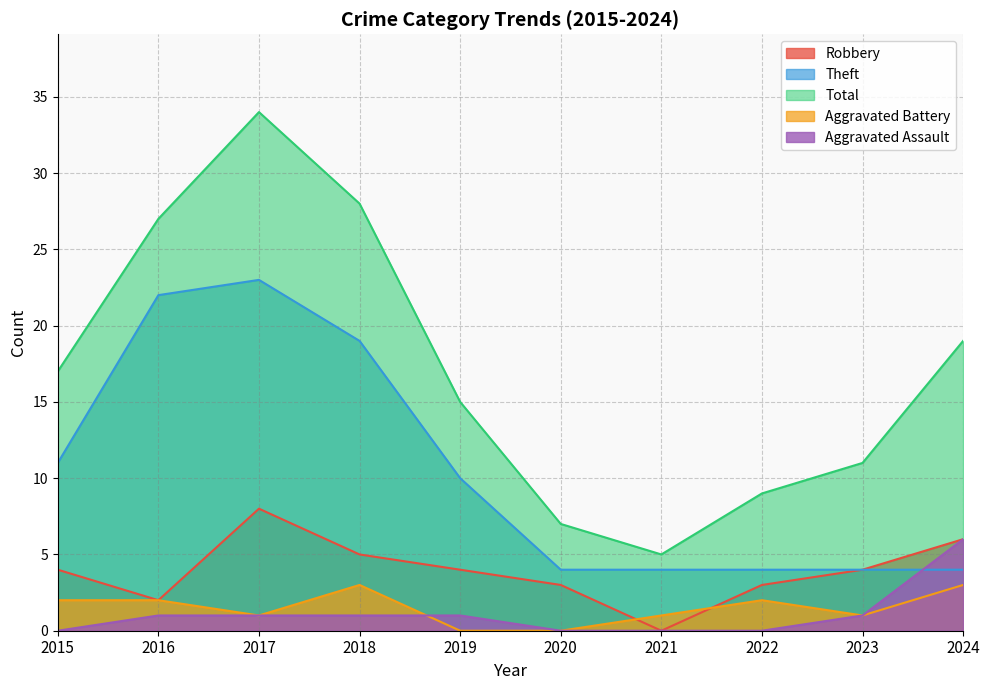

What is the value of the Theft point at the 9th from the left?

4